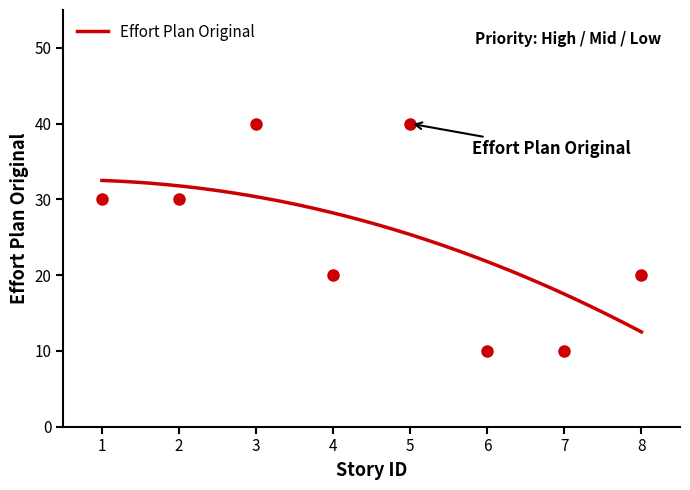

What is the value of the 8th point from the left?

20